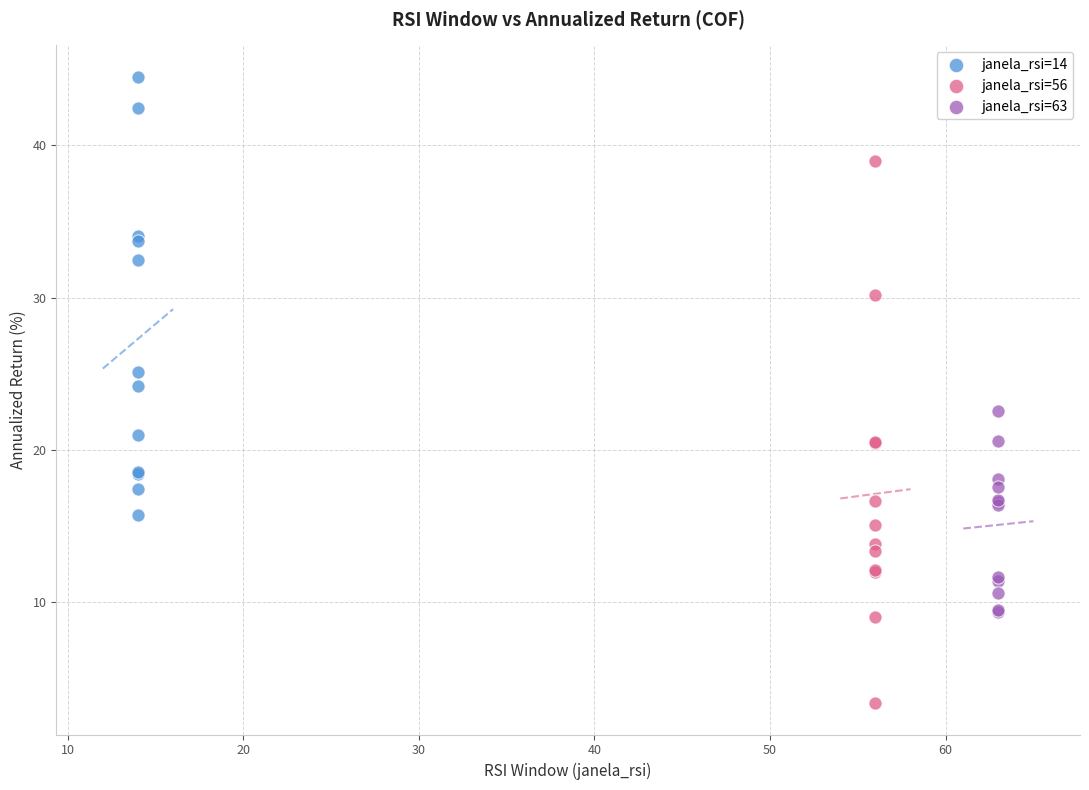

Which series reaches the minimum Y coordinate?

janela_rsi=56